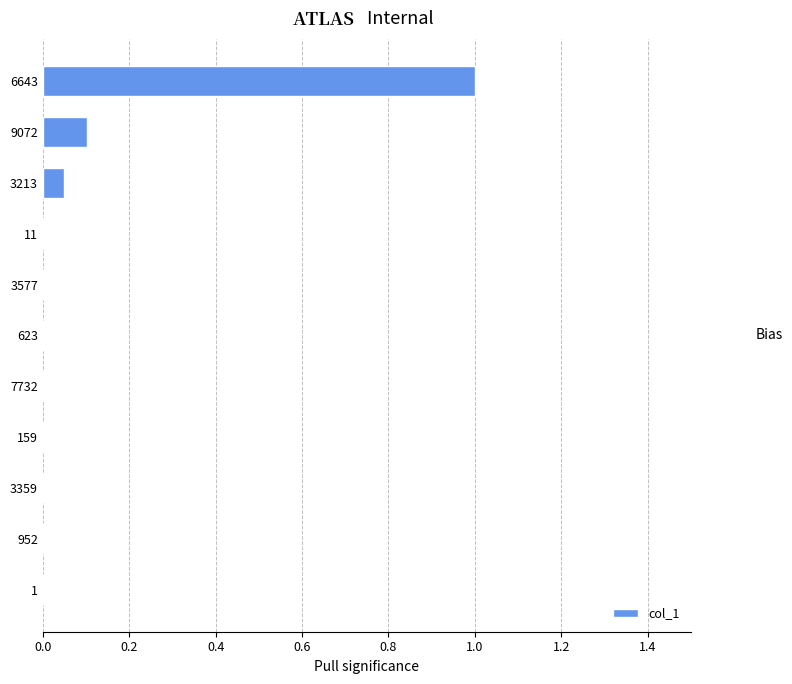

True or false: the data shows 0.0 at 7732.

True